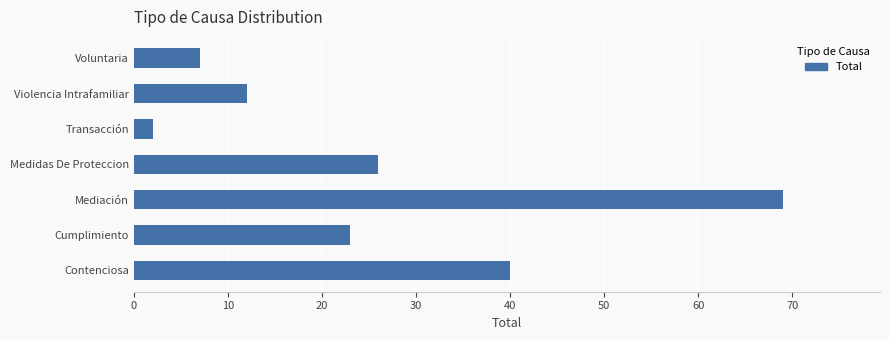

Reading bottom to top, extract all data points from this chart.

Contenciosa=40	Cumplimiento=23	Mediación=69	Medidas De Proteccion=26	Transacción=2	Violencia Intrafamiliar=12	Voluntaria=7